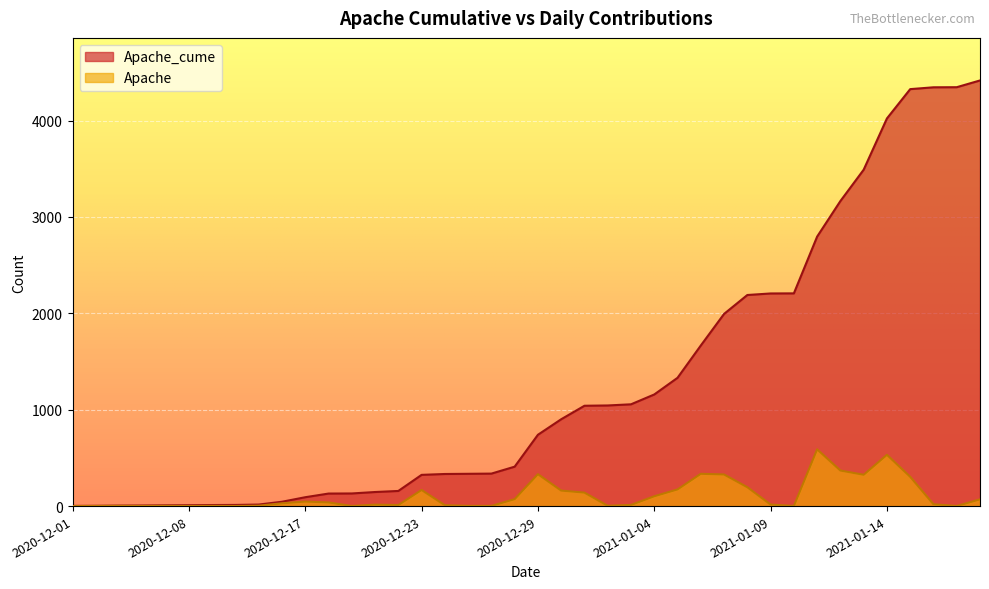

At which category is the sum across all series the highest?

2021-01-15